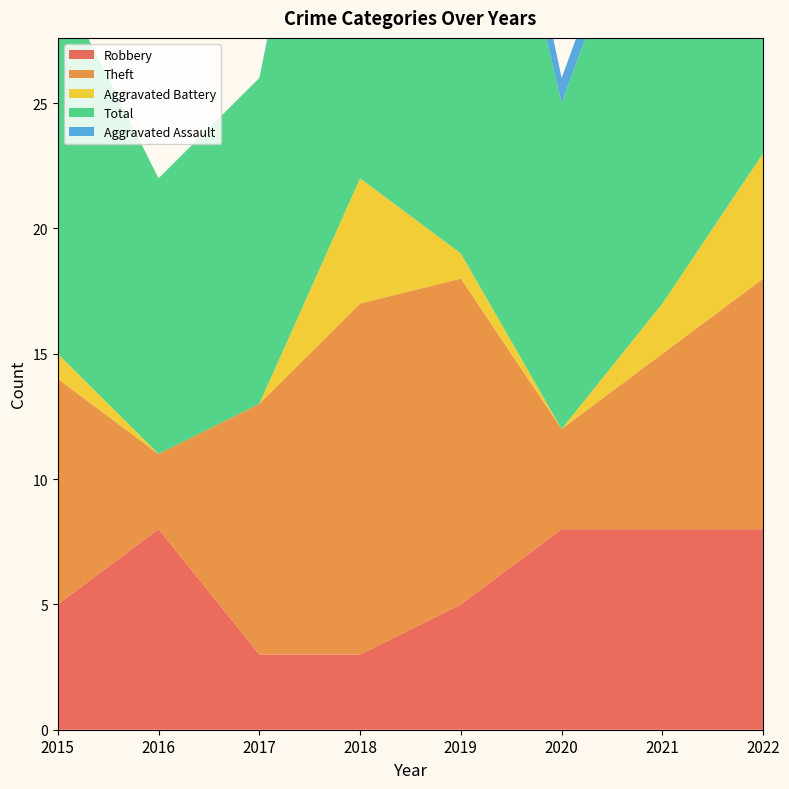

Reading left to right, extract all data points from this chart.

Robbery: 5	8	3	3	5	8	8	8
Theft: 9	3	10	14	13	4	7	10
Aggravated Battery: 1	0	0	5	1	0	2	5
Total: 15	11	13	23	23	13	19	24
Aggravated Assault: 0	0	0	1	3	1	1	0